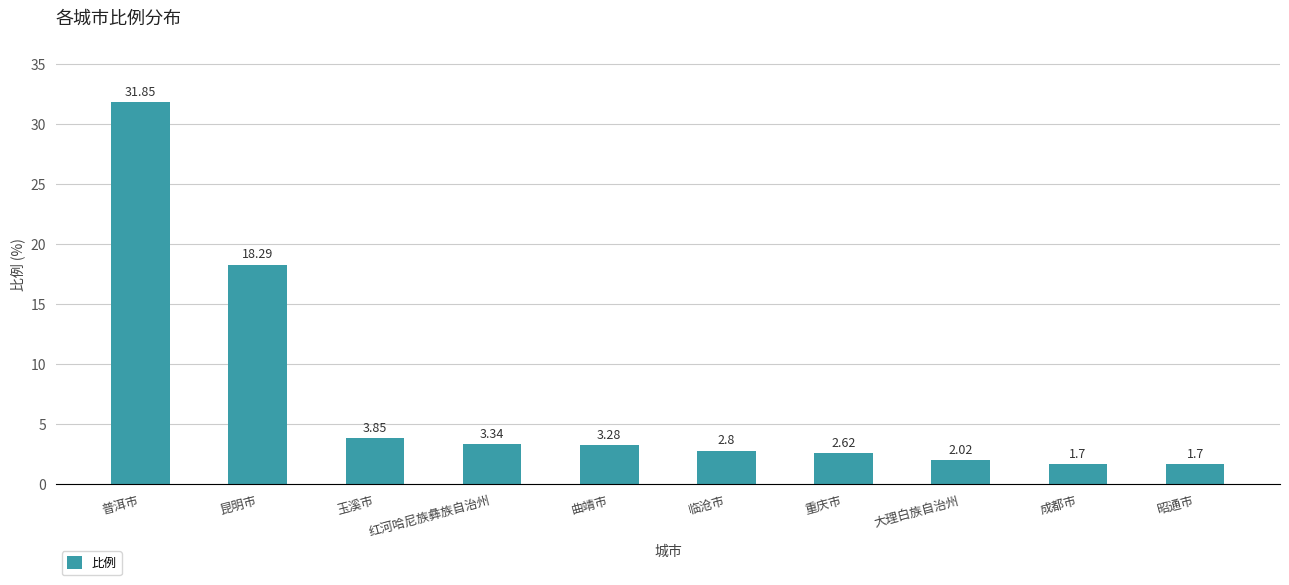

What is the sum of all values?

71.5